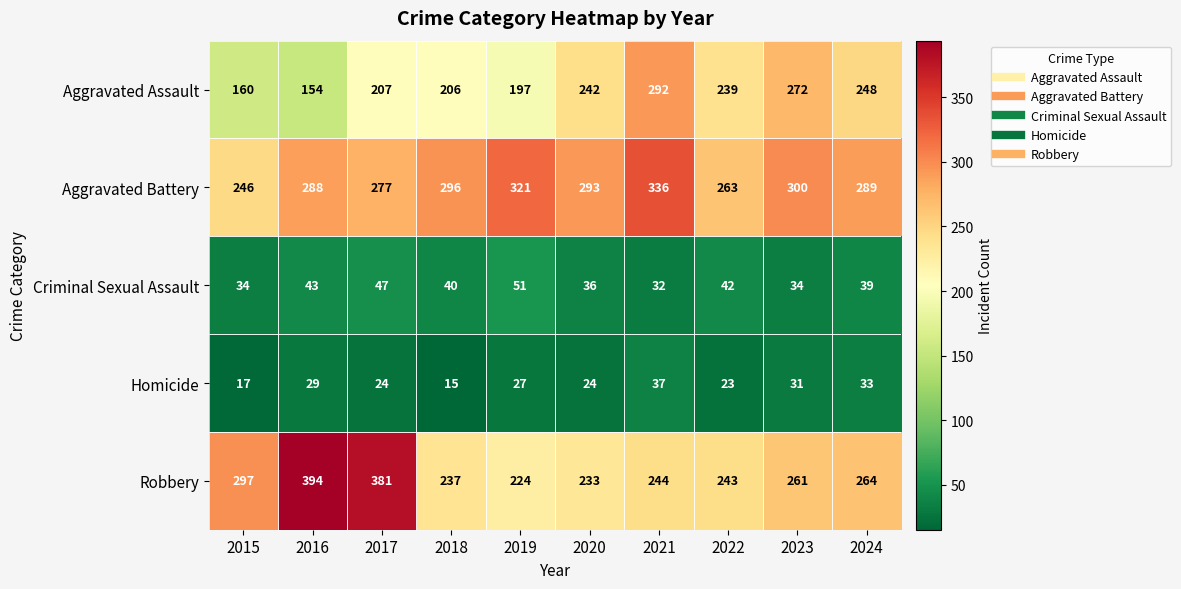

What is the spread (max minus min) of values at 2018?

281